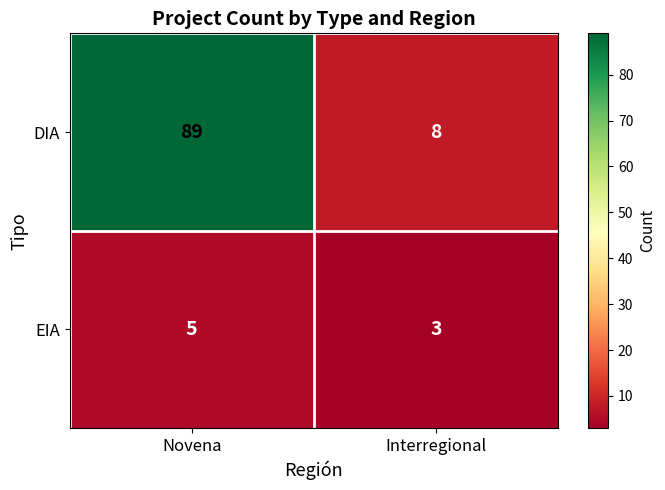

Reading left to right, extract all data points from this chart.

DIA: 89	8
EIA: 5	3